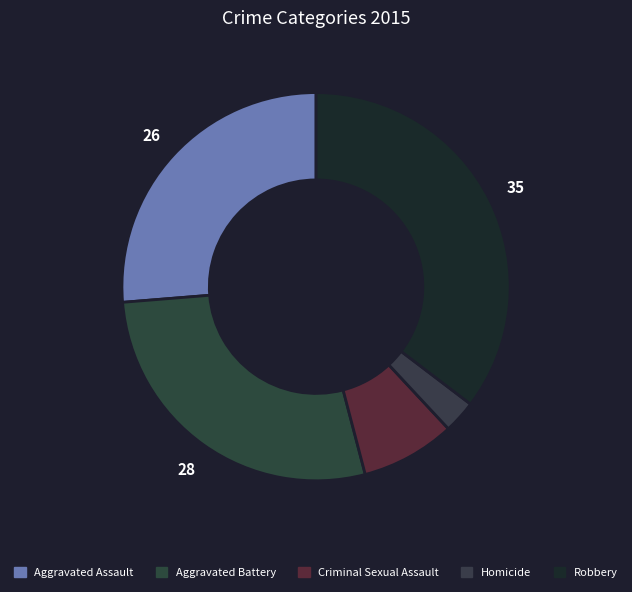

To the nearest percent, what portion does Criminal Sexual Assault represent?

8%